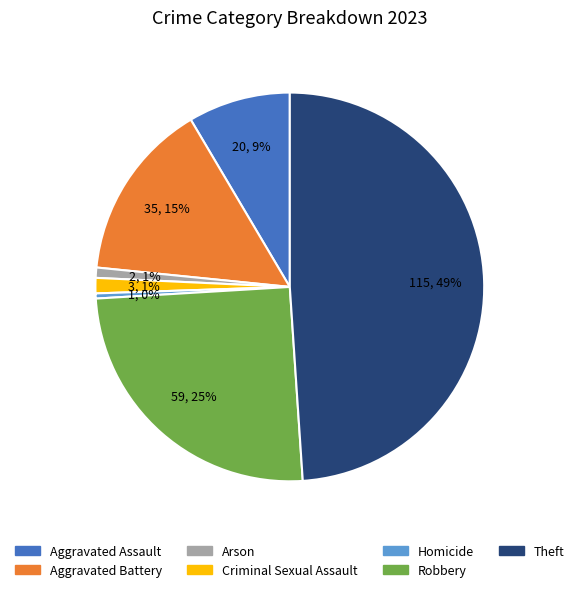

Which has a higher value, Arson or Aggravated Battery?

Aggravated Battery